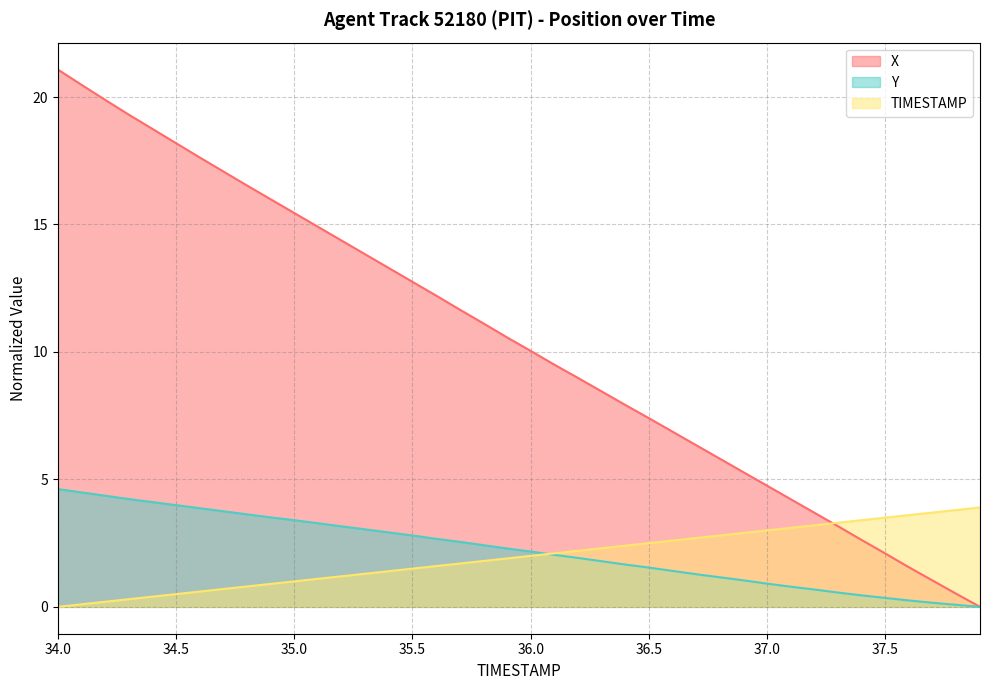

Which series ends up on top after the final intersection of Y and TIMESTAMP?

TIMESTAMP